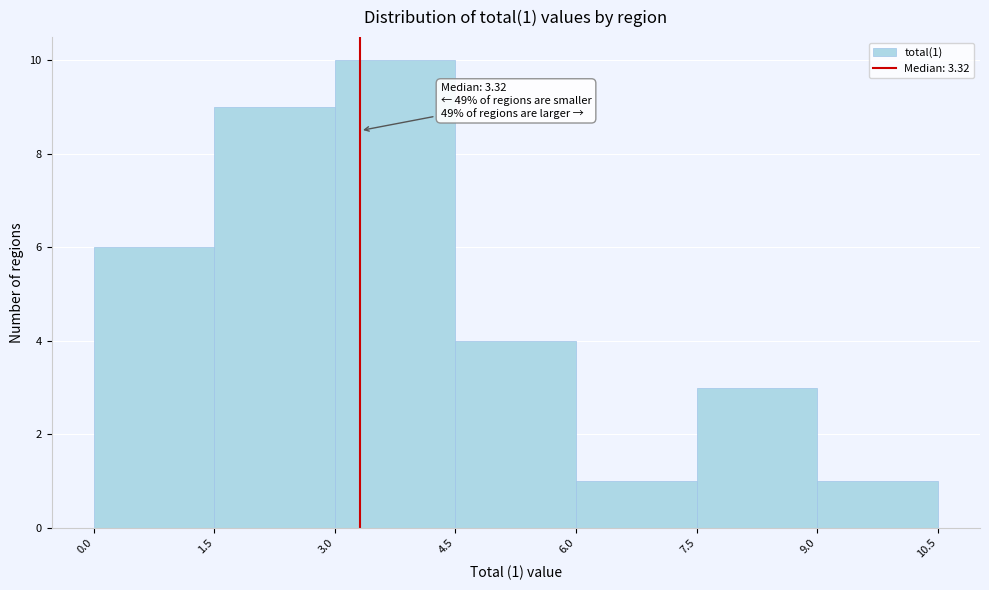

Which range on the x-axis has the tallest bar?

3.0 to 4.5